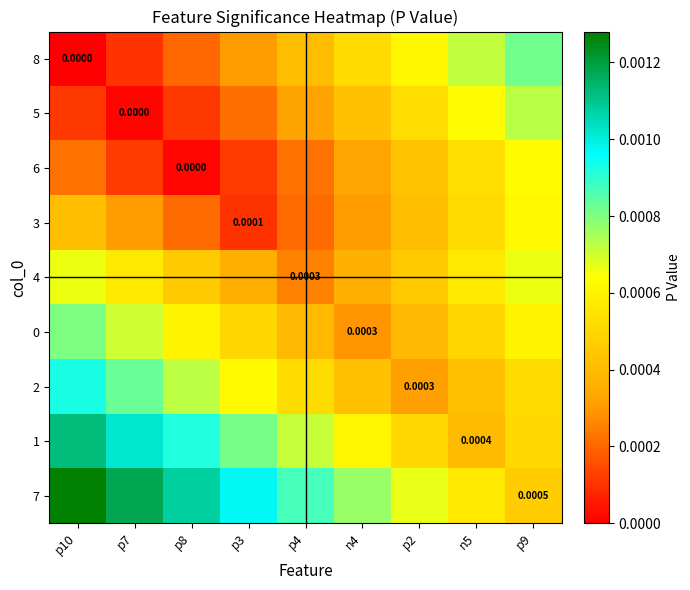

At which category does the chart reach its peak across all series?

p10